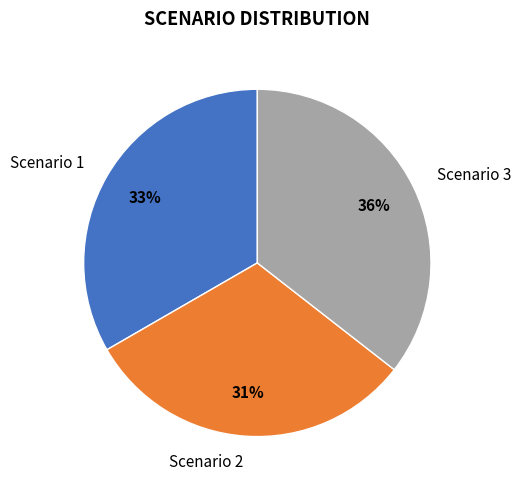

Which slice is the largest?

Scenario 3